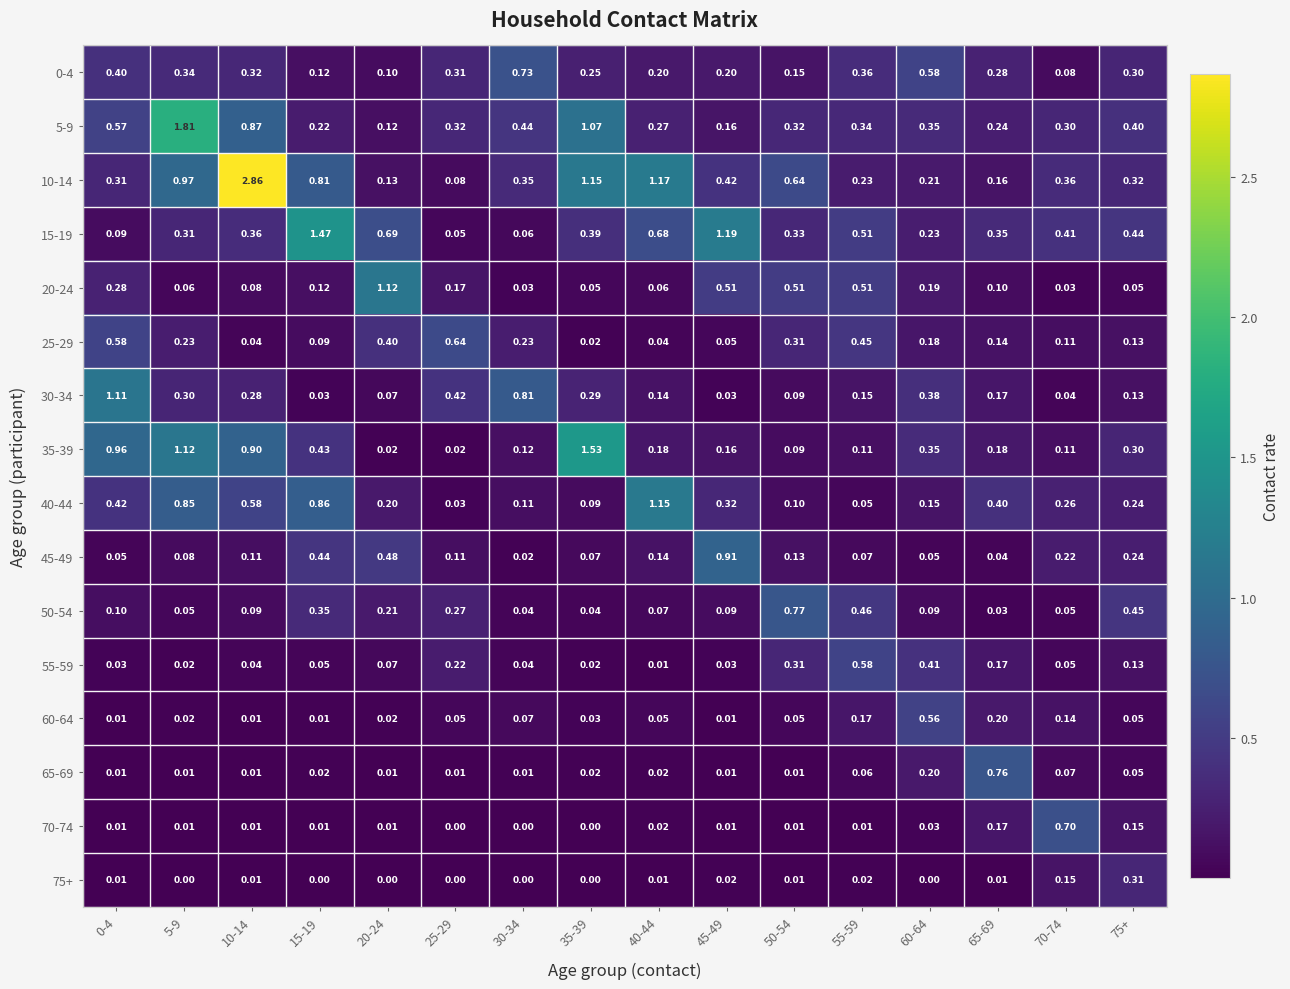

Count the number of categories in the chart.

16